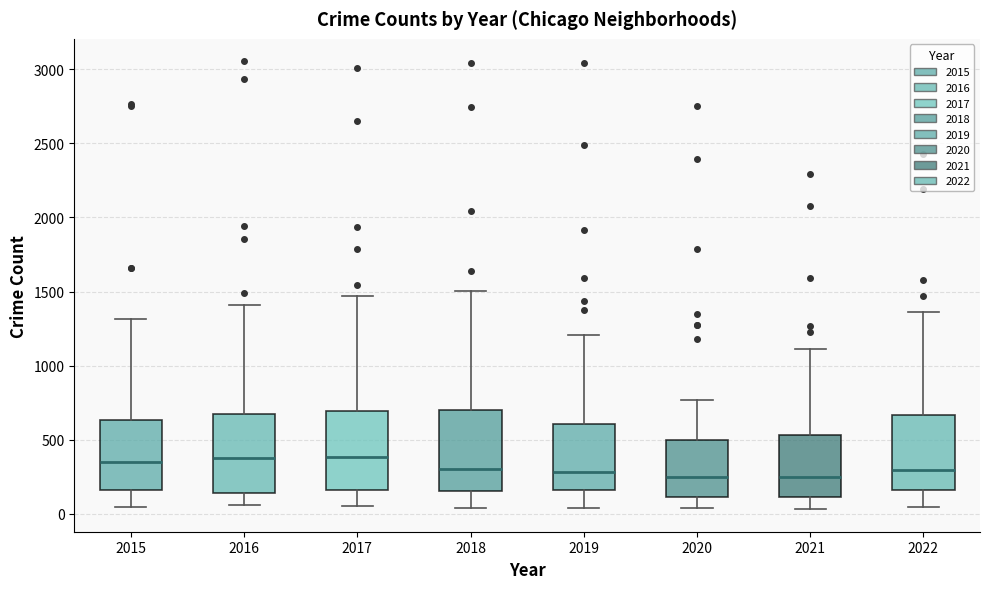

Where is the lower edge of the box at x = 2017 on the y-axis? The values are not printed on the chart, so give them approximately, as read against the axis.

150